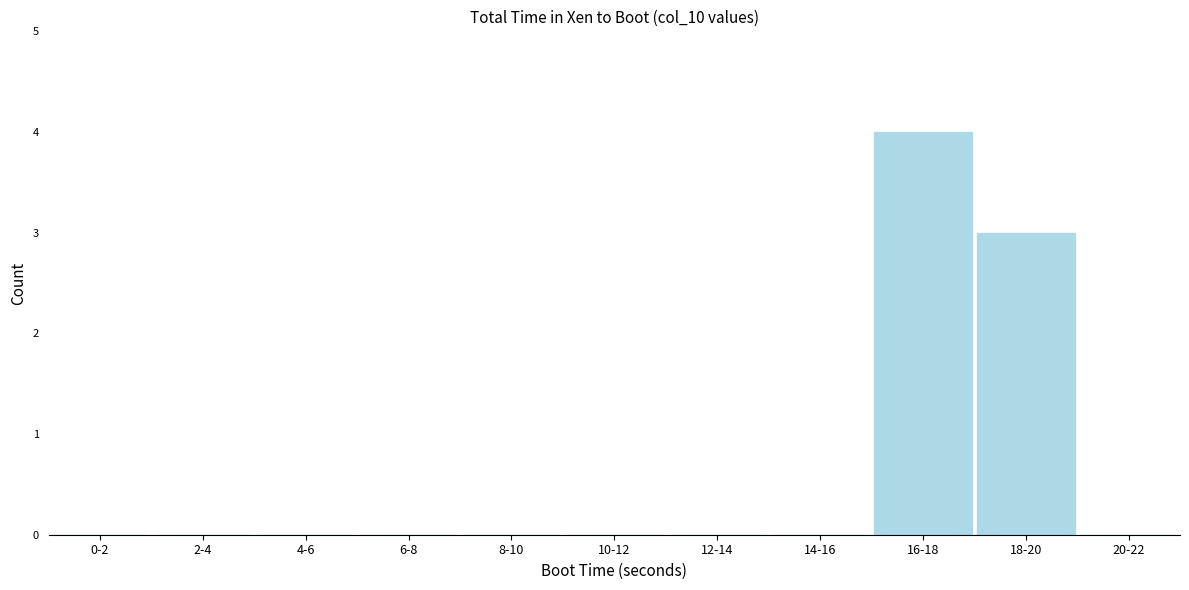

Reading right to left, transcribe all the data shown in this chart.

20-22=0	18-20=3	16-18=4	14-16=0	12-14=0	10-12=0	8-10=0	6-8=0	4-6=0	2-4=0	0-2=0